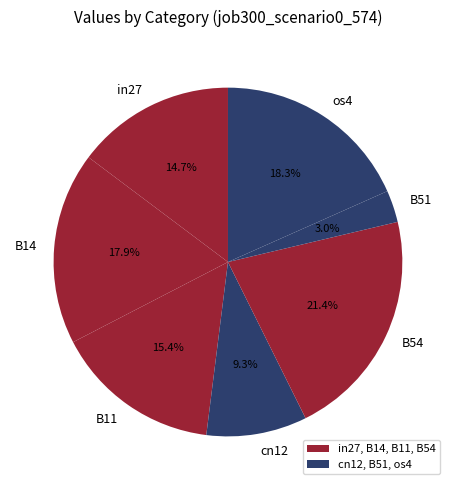

To the nearest percent, what is the difference between the B54 and B51 slice percentages?

18%